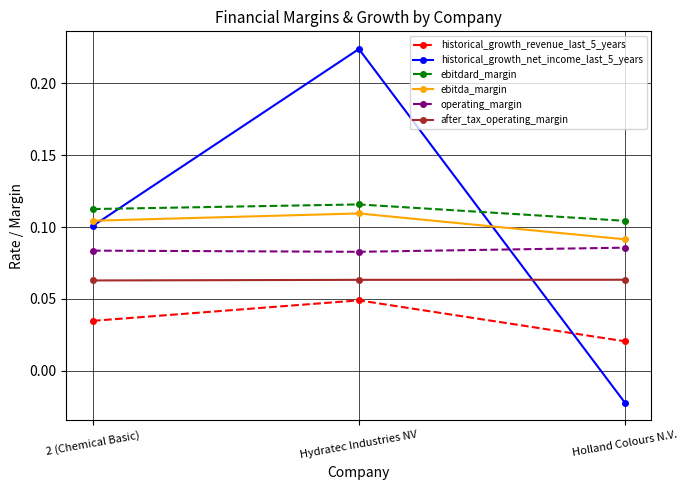

At which label does ebitda_margin reach its minimum?

Holland Colours N.V.